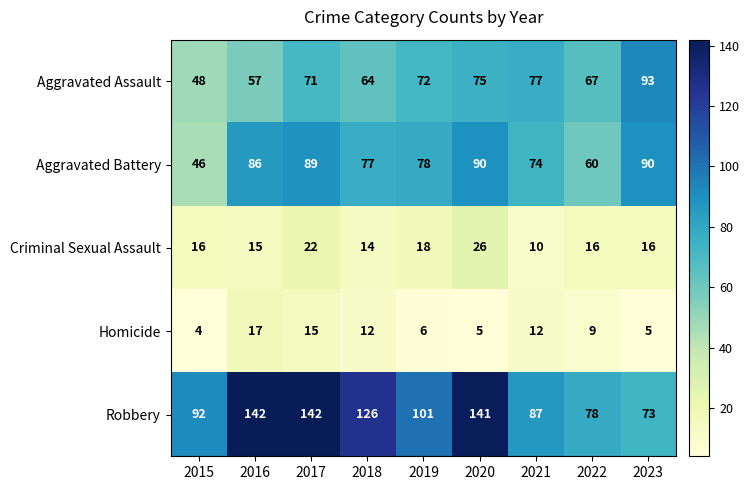

How many data points does each series have?

9